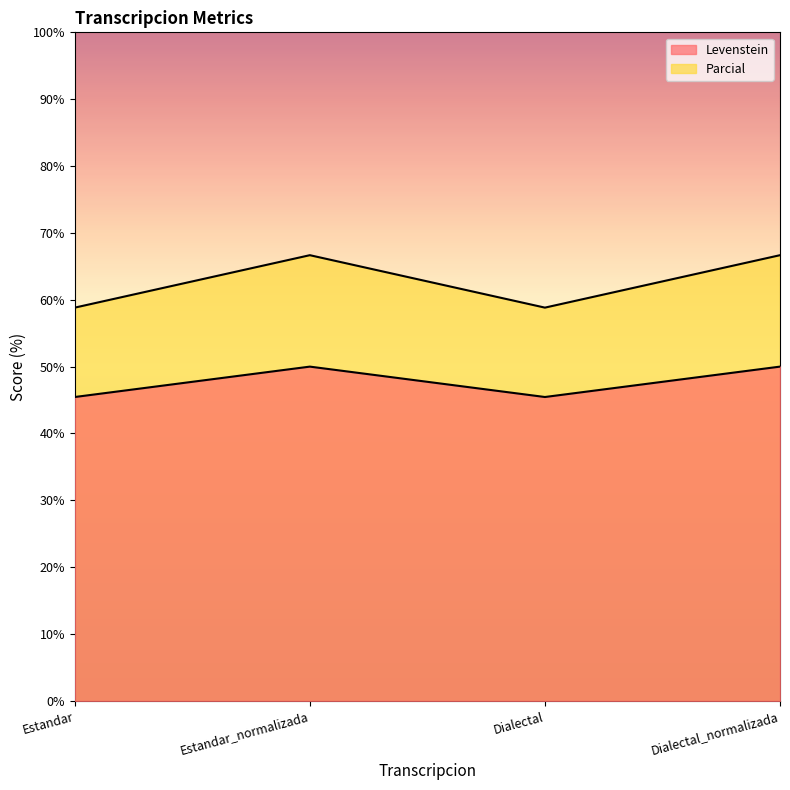

The Levenstein series shows 45.5 at Estandar. True or false?

True